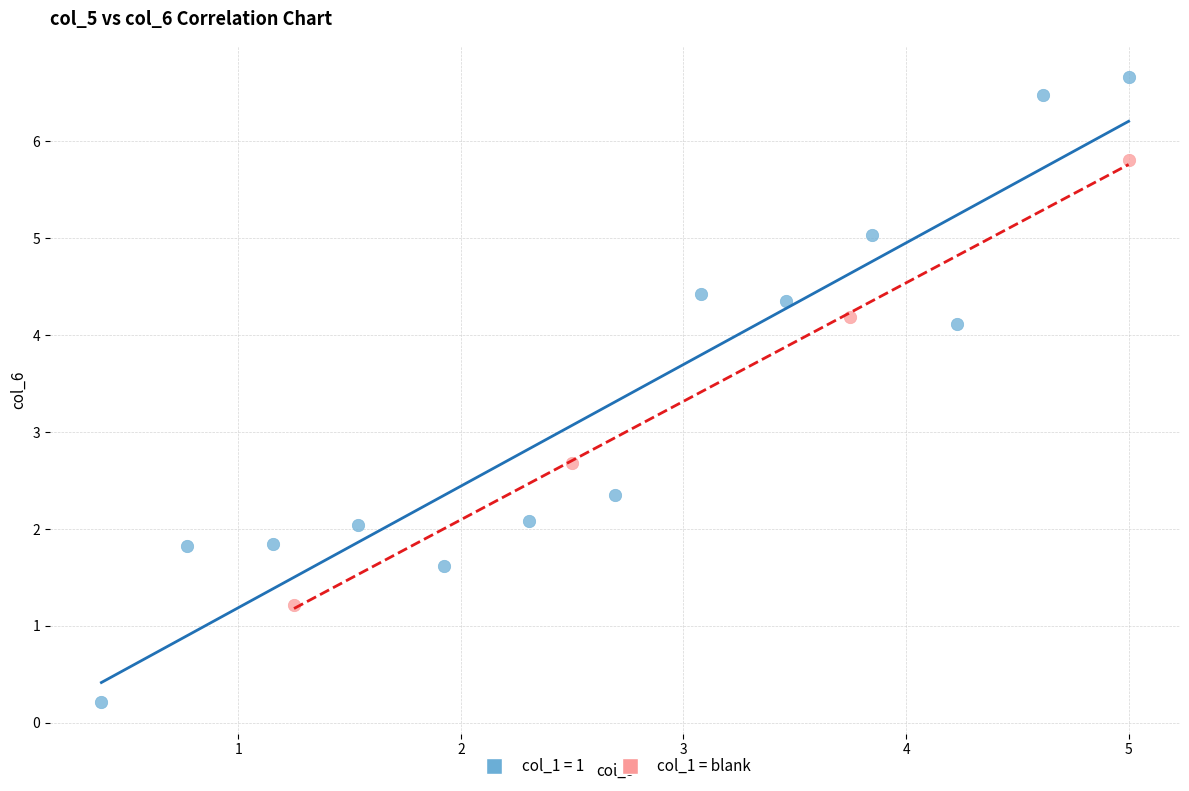

Which series has the widest spread of Y values?

col_1 = 1